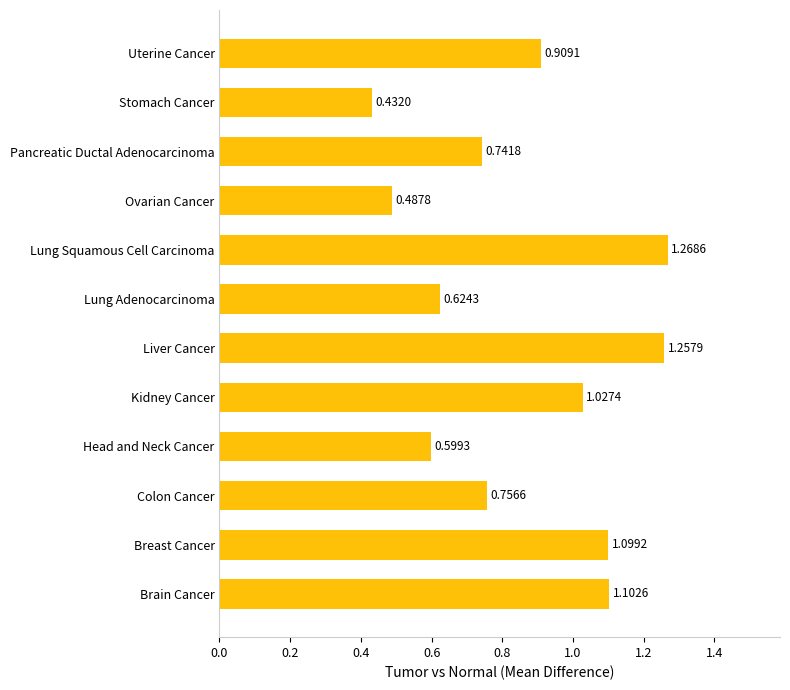

At which category does the chart reach its minimum across all series?

Stomach Cancer